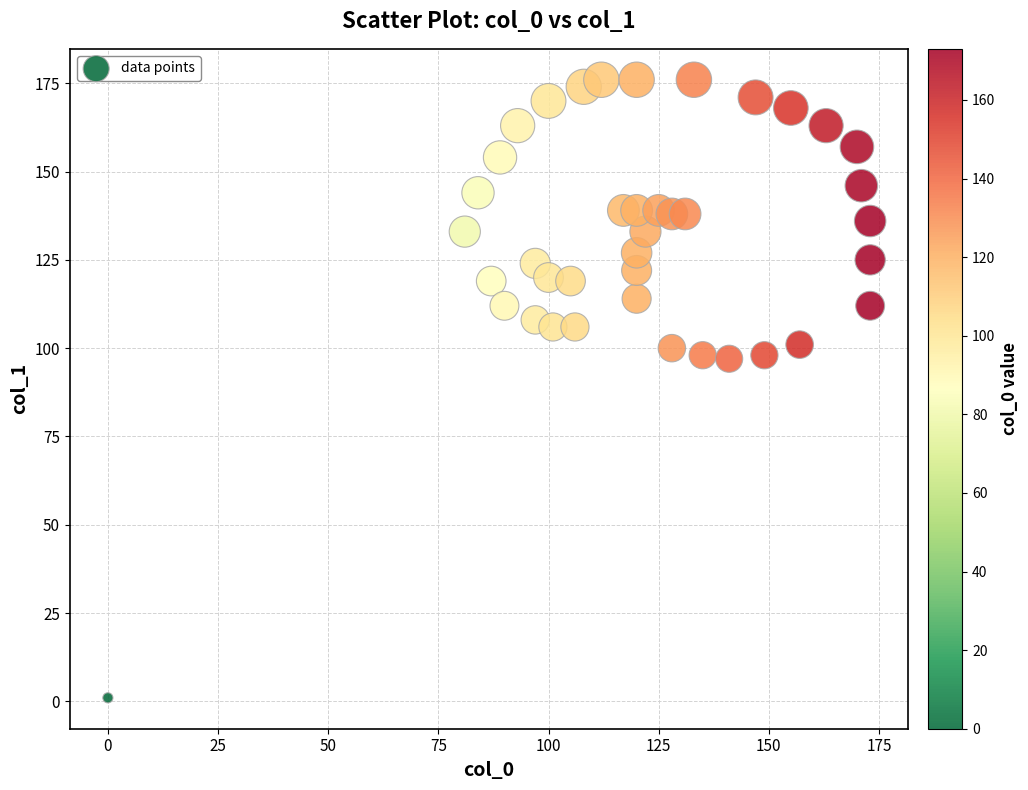

What is the range of Y values (max minus min)?

175